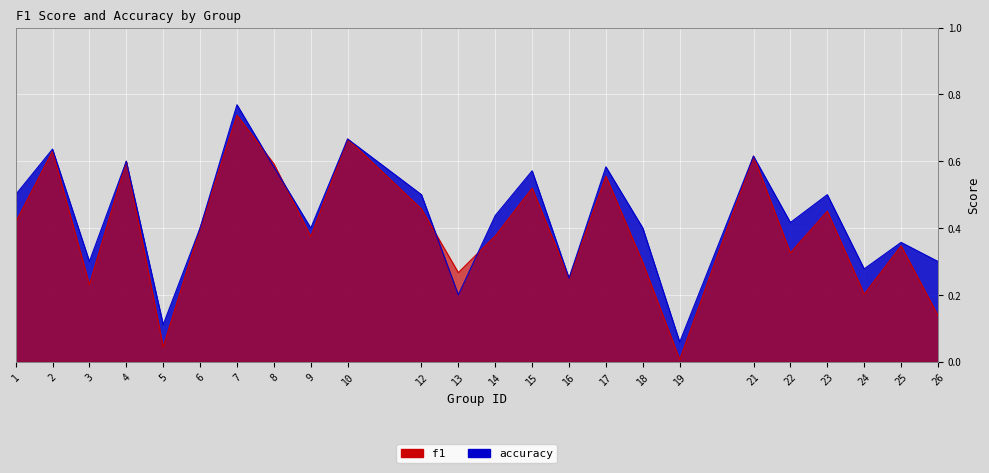

After their last crossing, which series has the higher values: f1 or accuracy?

accuracy